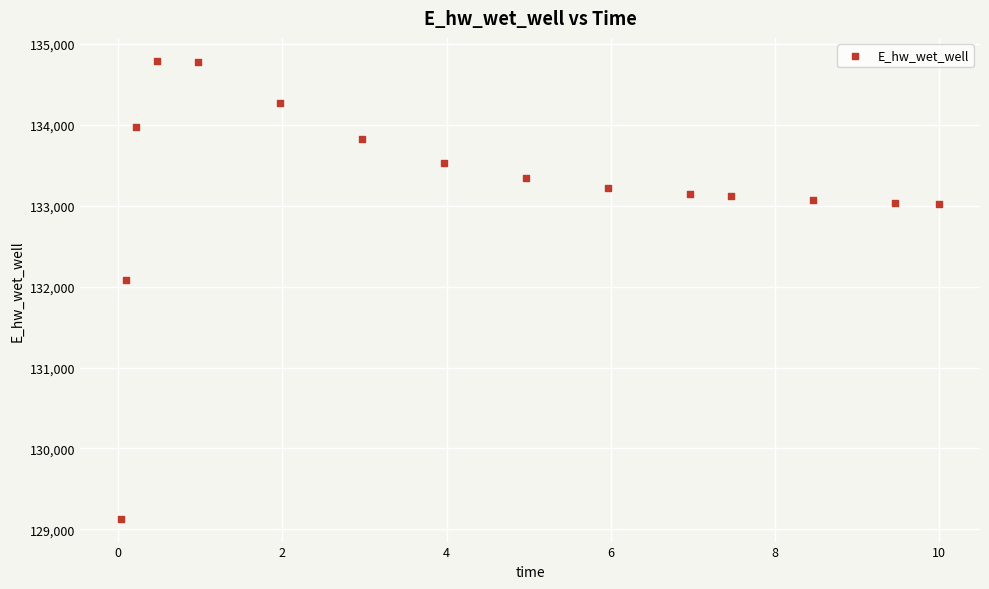

What is the range of X values (max minus min)?

10.0